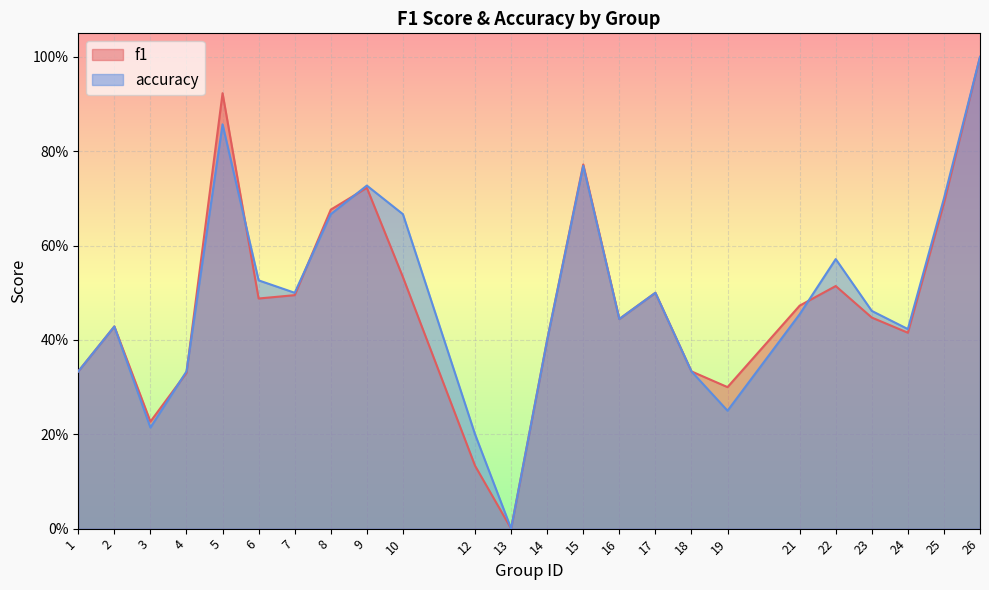

After their last crossing, which series has the higher values: accuracy or f1?

accuracy